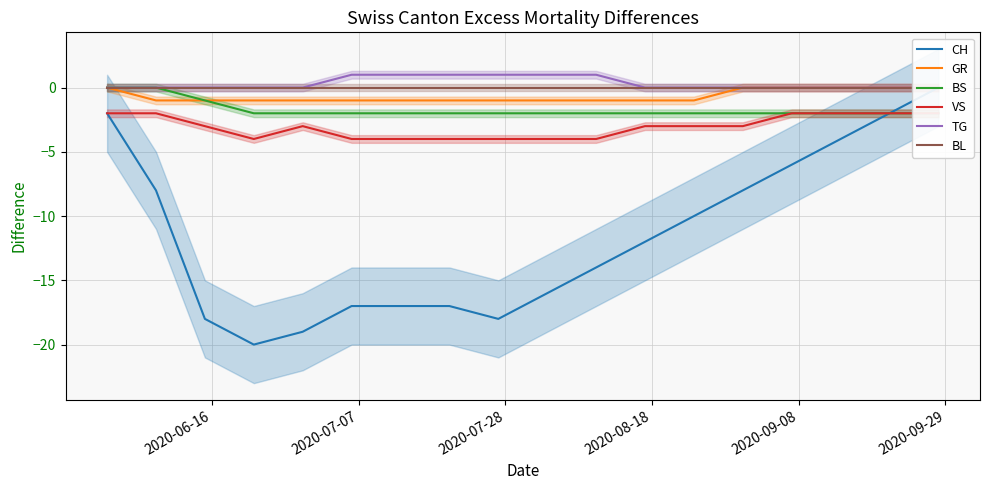

At how many categories does at least one series exceed -4?

18